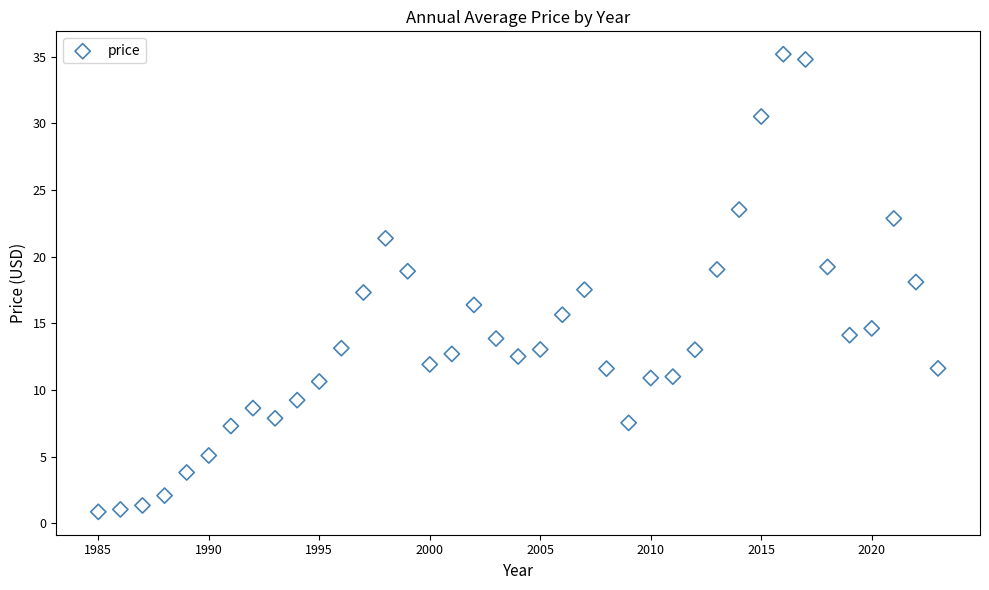

What is the range of Y values (max minus min)?

34.3